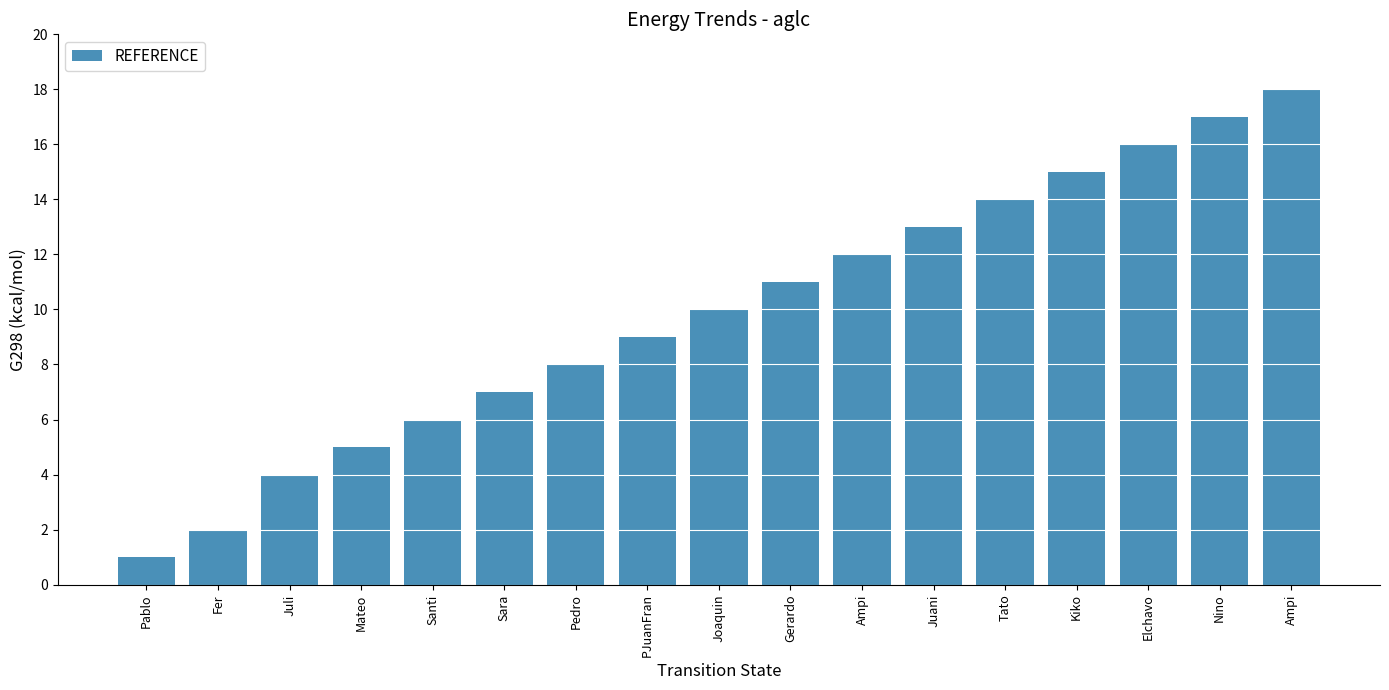

List the labels in order of value, largest first.

Ampi, Nino, Elchavo, Kiko, Tato, Juani, Ampi, Gerardo, Joaquin, PJuanFran, Pedro, Sara, Santi, Mateo, Juli, Fer, Pablo